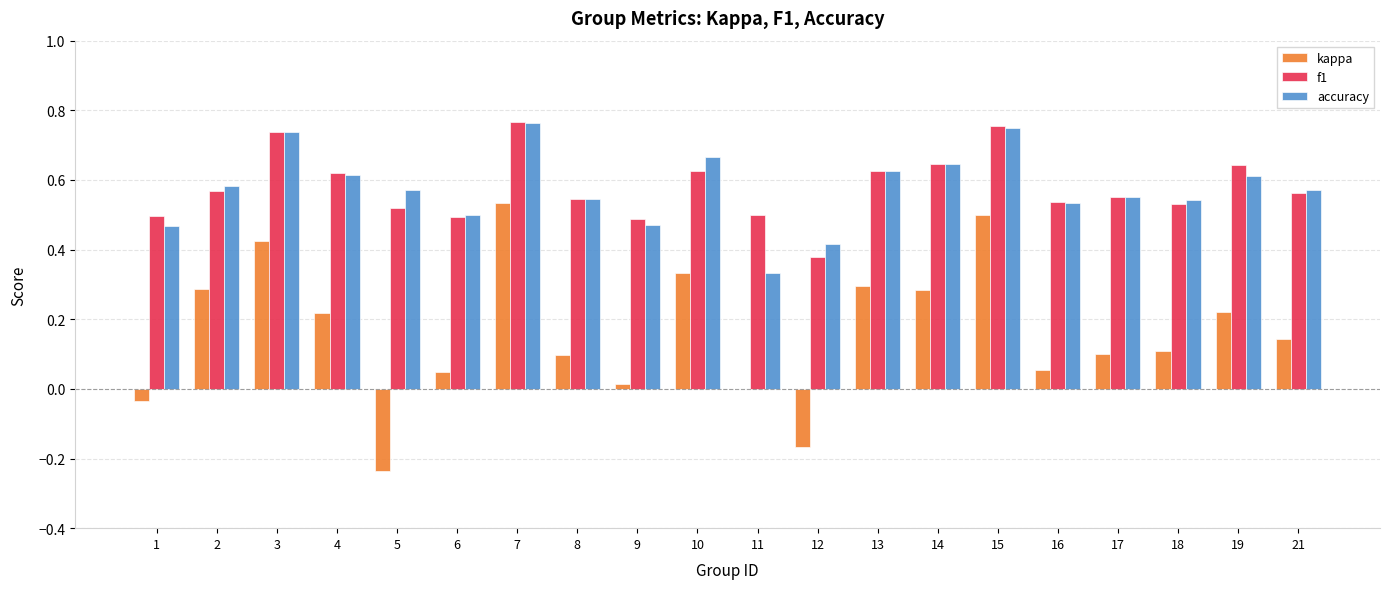

What is the sum of all accuracy values?

11.5